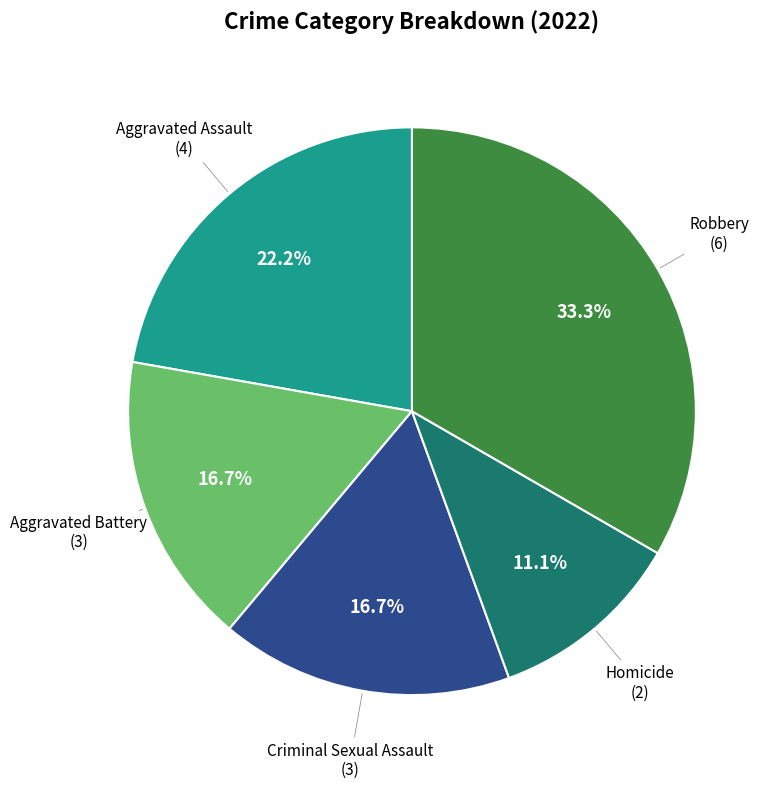

Is there any slice that represents more than half of the pie?

No